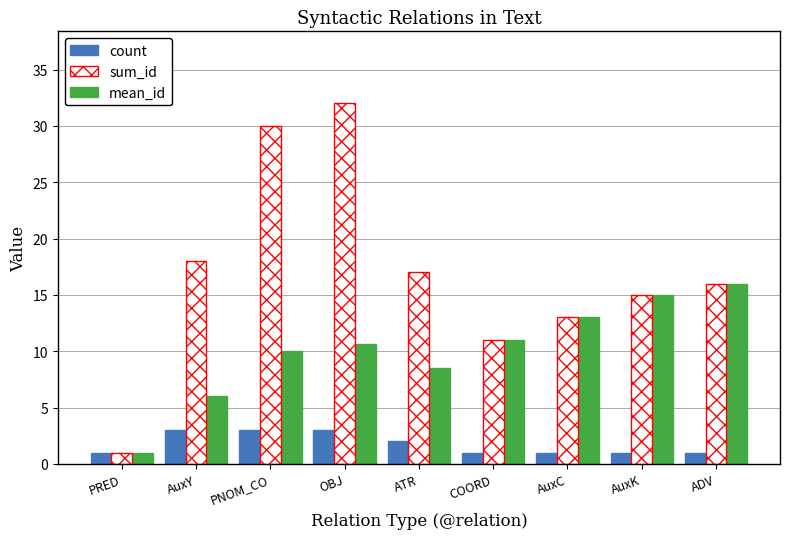

Between AuxY and OBJ, which series saw the biggest shift?

sum_id